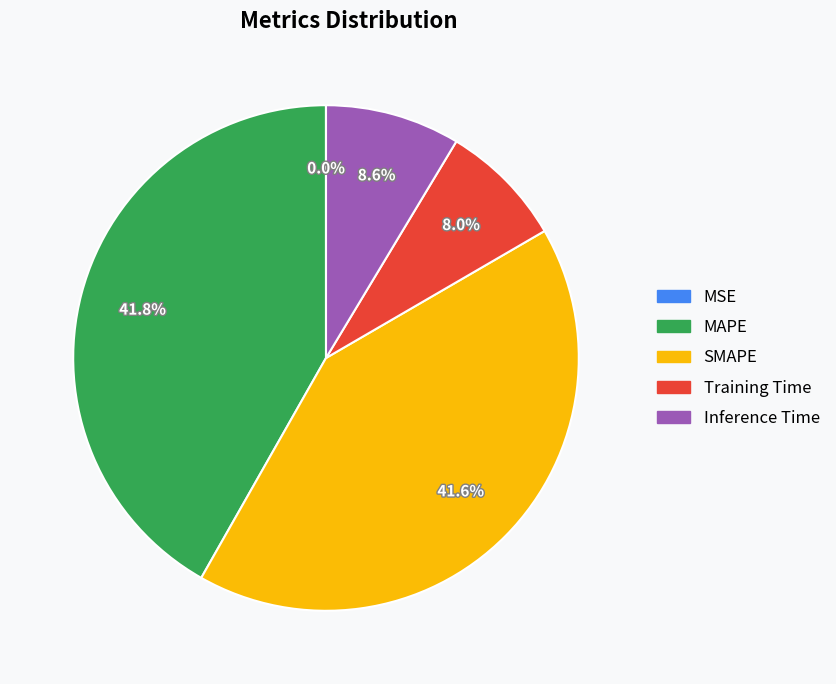

How much of the chart is everything except MAPE?

58.2%